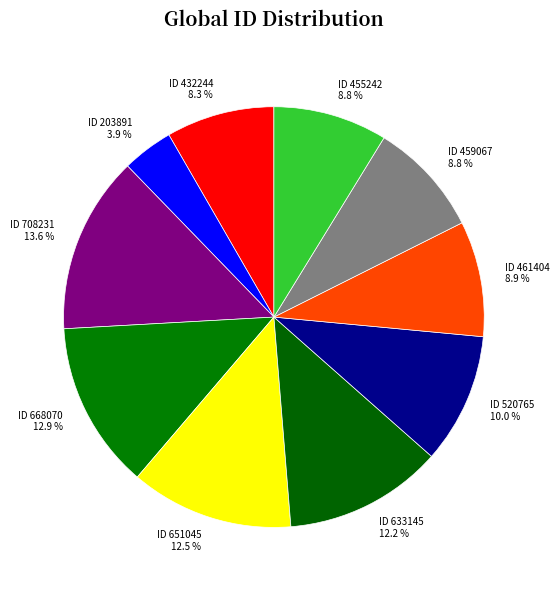

Does any single category account for the majority?

No